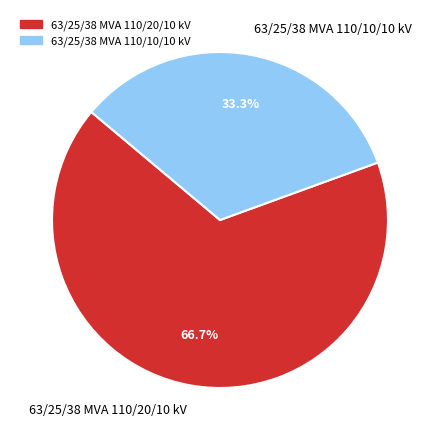

What percentage is the 63/25/38 MVA 110/10/10 kV slice, to the nearest percent?

33%